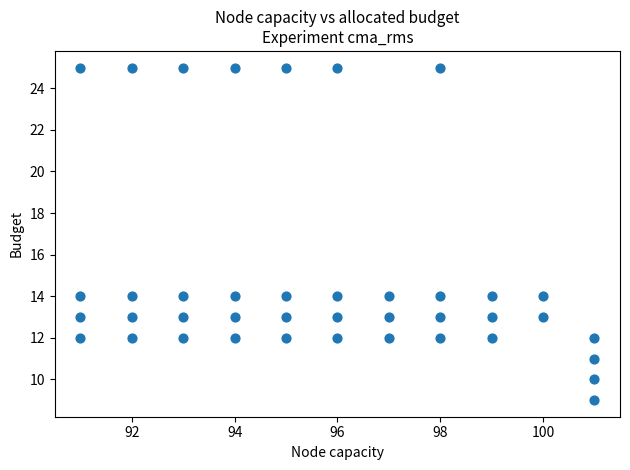

What is the range of X values (max minus min)?

10